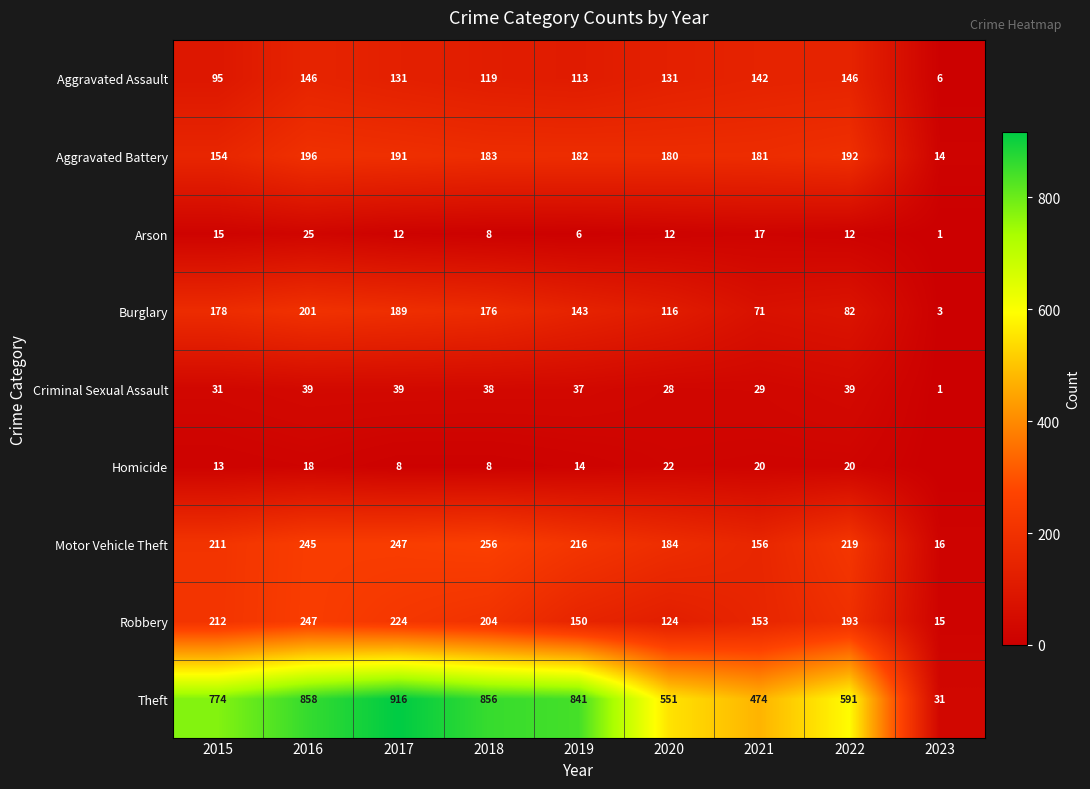

Is the value of Aggravated Battery at 2017 greater than the value of Robbery at 2018?

No